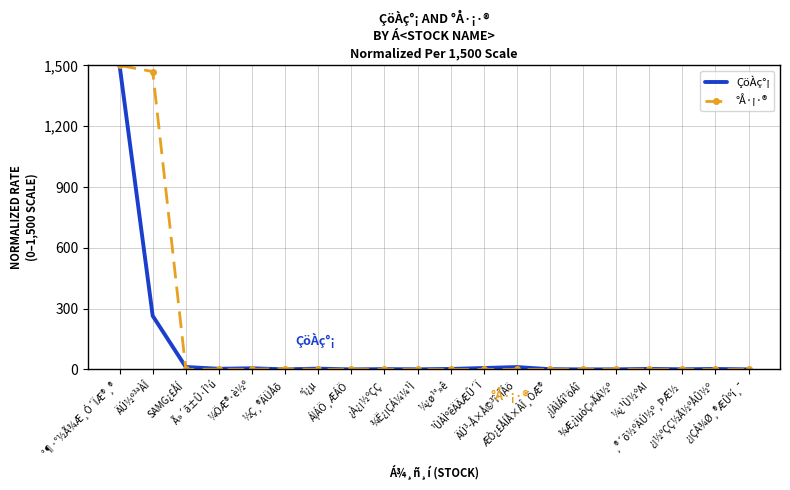

What is the difference between the second highest and minimum values in the °Å·¡·® series?

1470.0